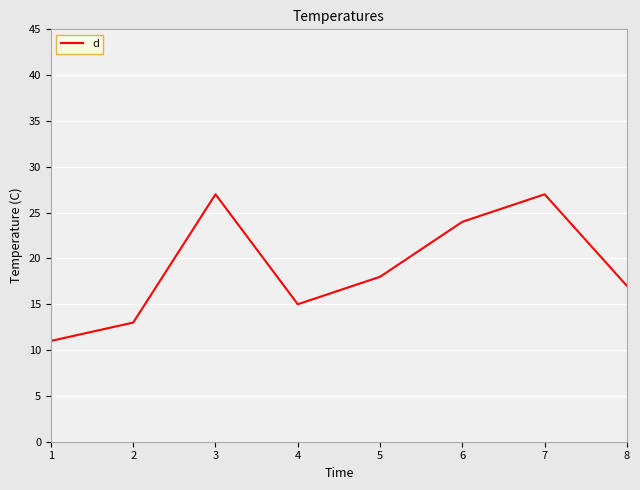

What is the minimum value shown in the chart?

11